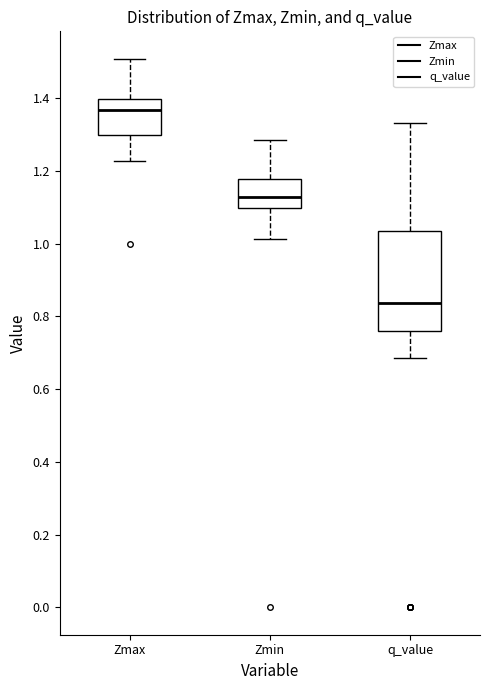

Which box has the lowest median line?

q_value